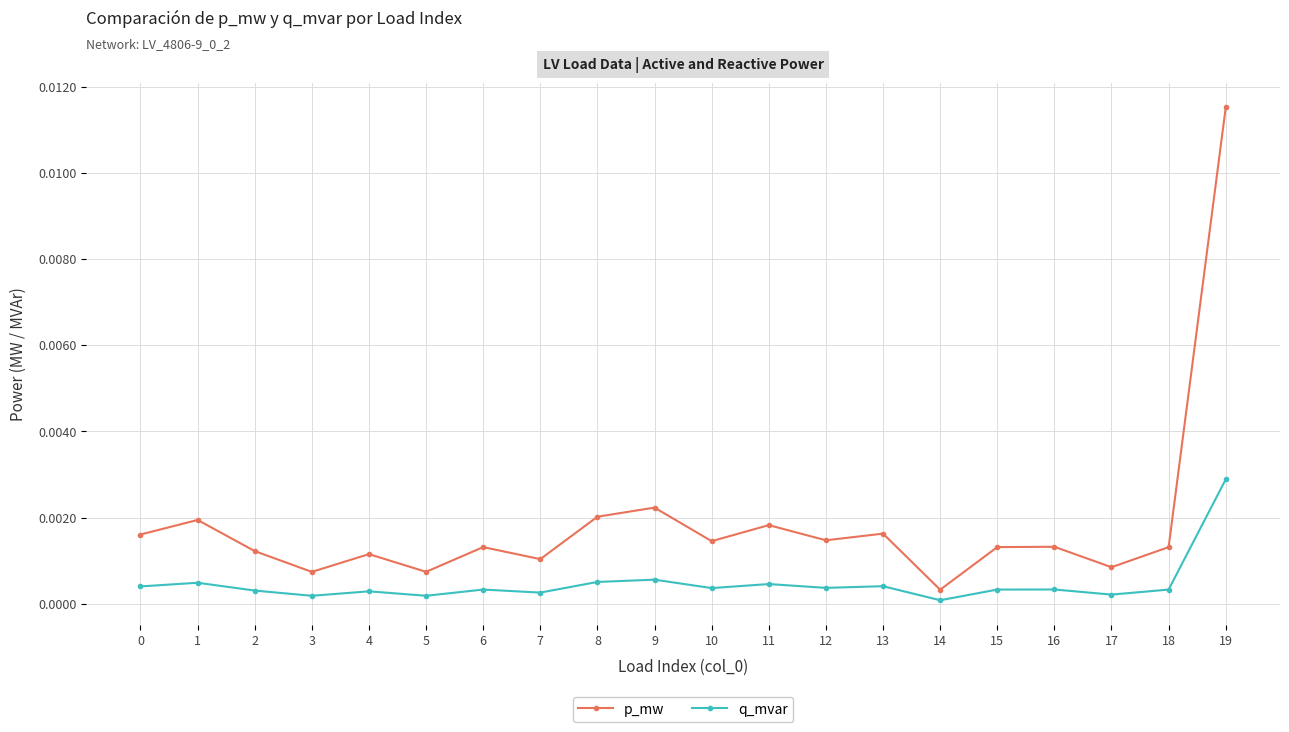

At 1, list the series in order from largest to smallest.

p_mw, q_mvar